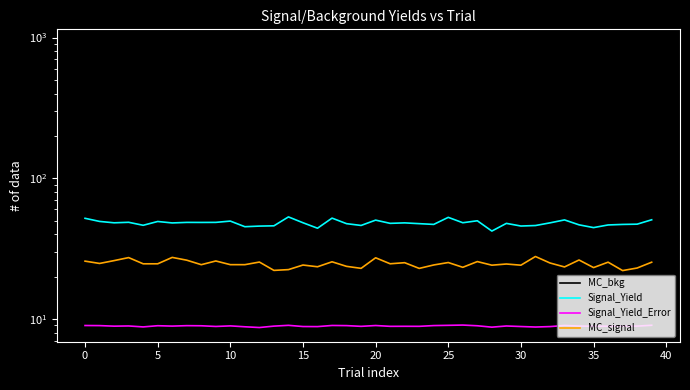

Does the chart display data point markers on the line(s)?

No